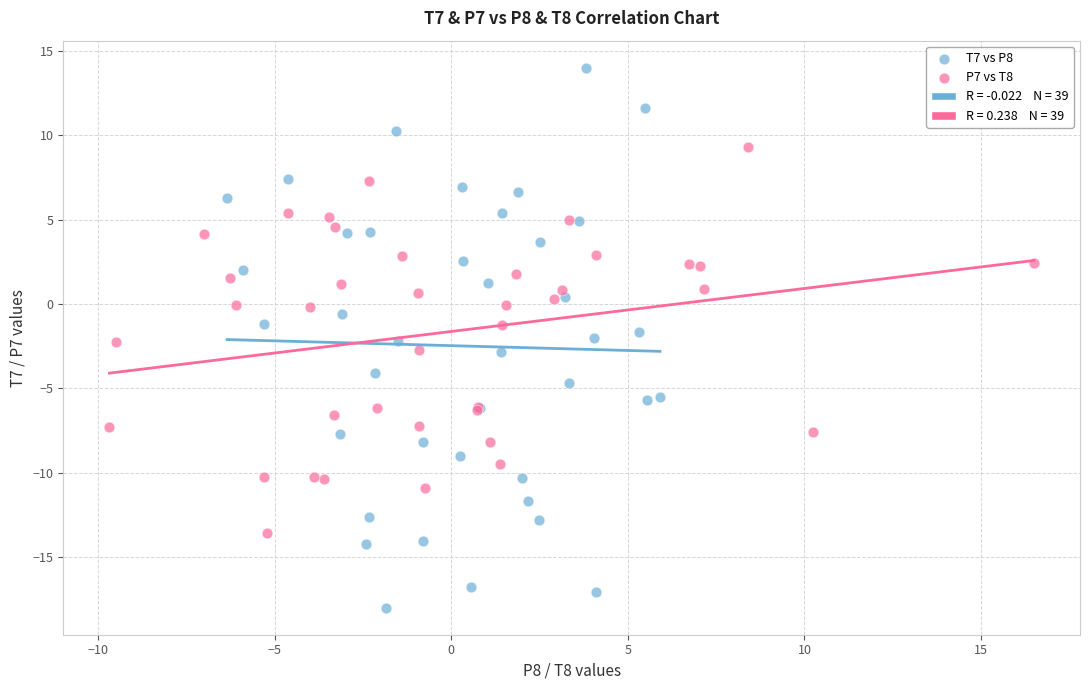

Which series reaches the minimum Y coordinate?

T7 vs P8